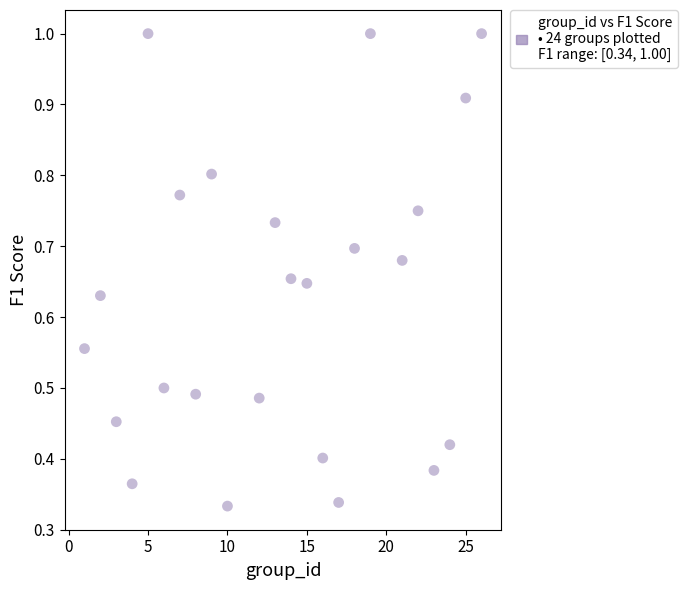

What is the range of X values (max minus min)?

25.0